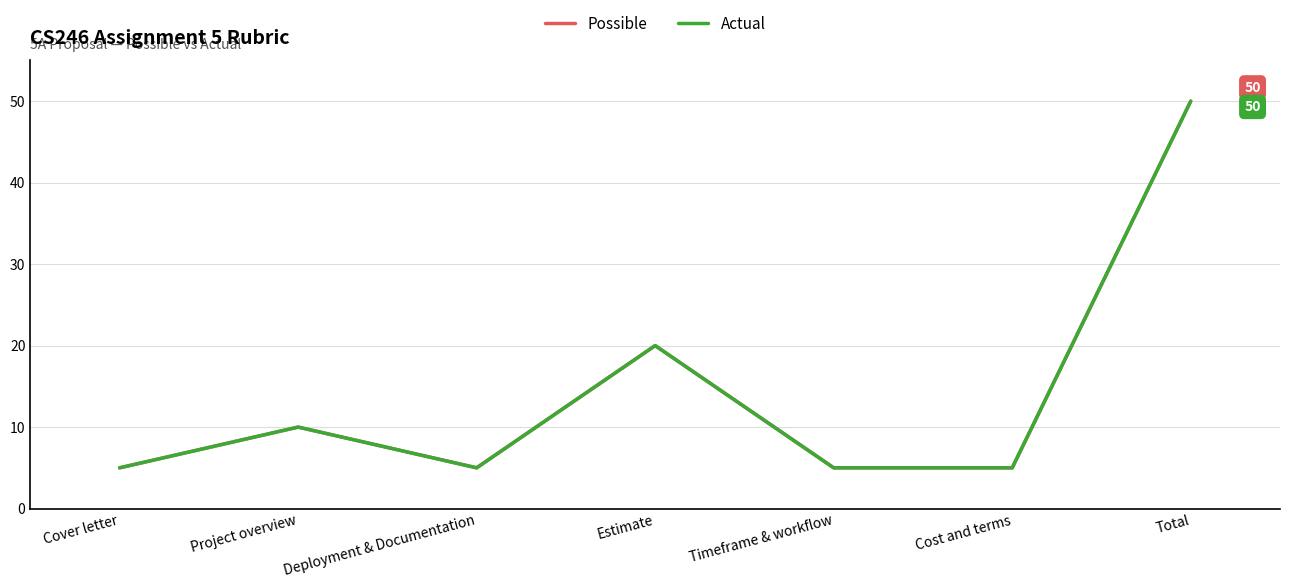

Read the Possible value at Estimate.

20